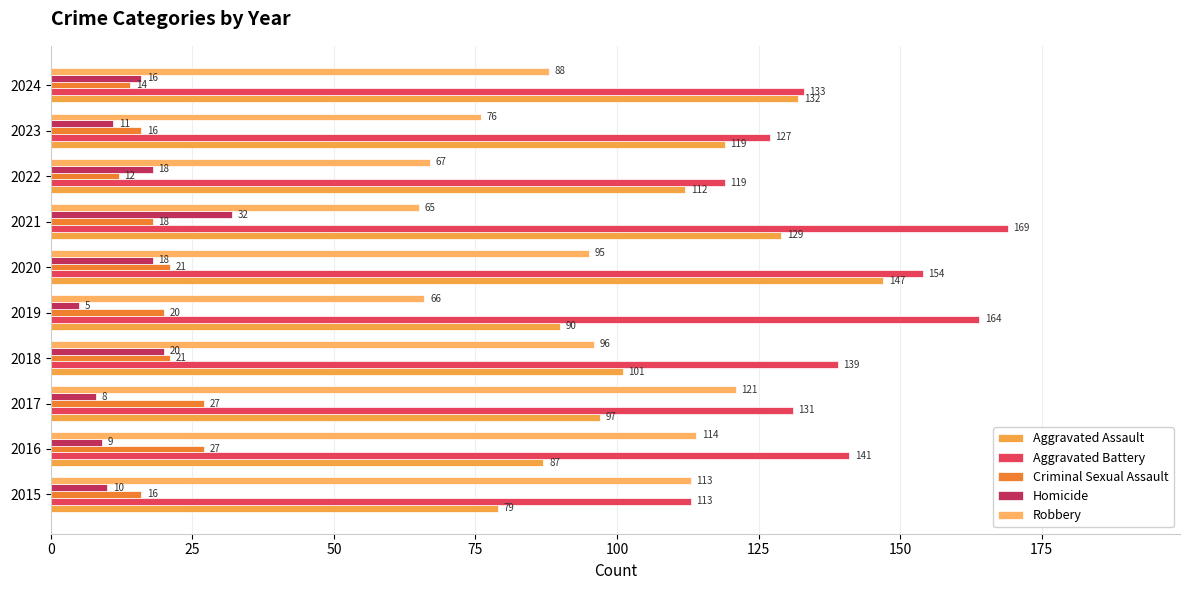

How many categories are shown in the chart?

10